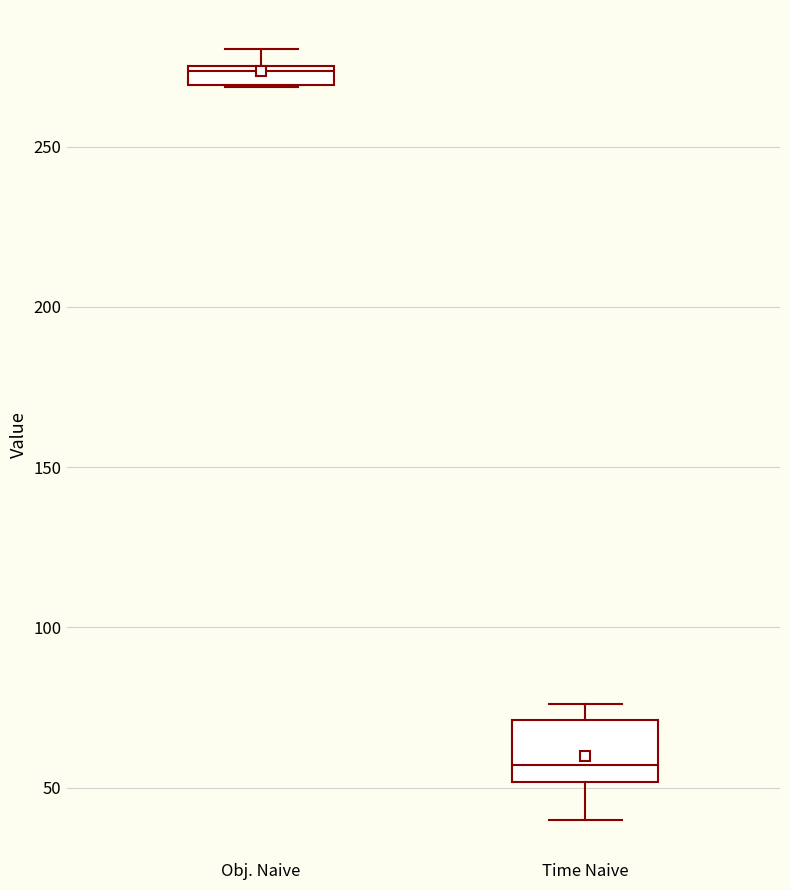

Where is the upper edge of the box for Time Naive on the y-axis? The values are not printed on the chart, so give them approximately, as read against the axis.

70